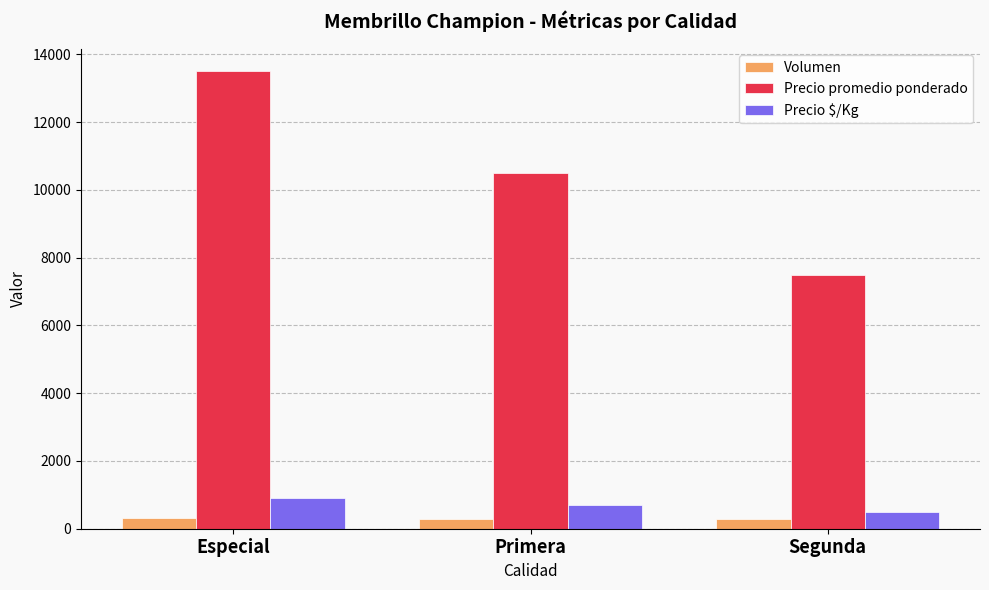

Is it true that Precio $/Kg equals 1404 at Especial?

False